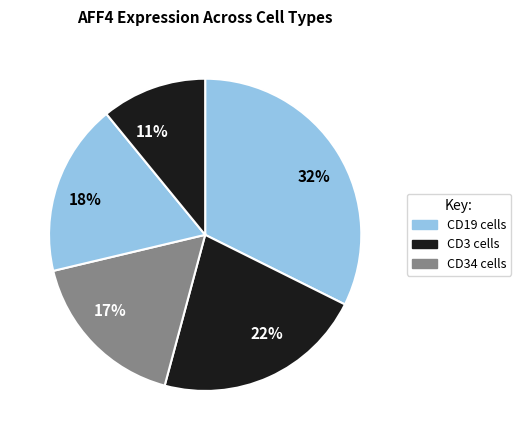

Combined, do 18% and 17% account for over 50%?

No